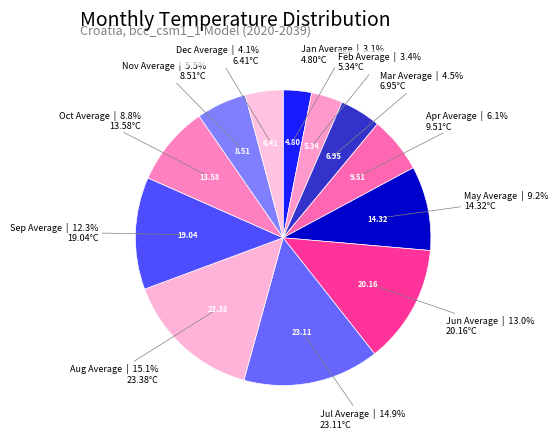

Is Oct Average the majority of the pie?

No